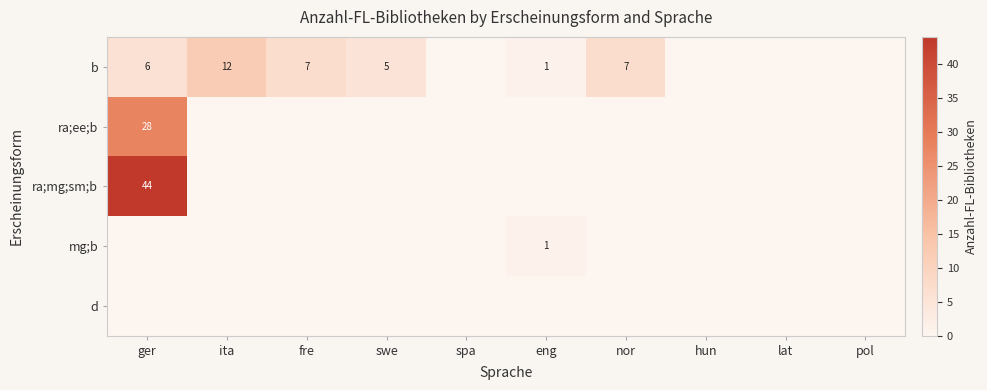

Which category has the lowest value in the b series?

spa